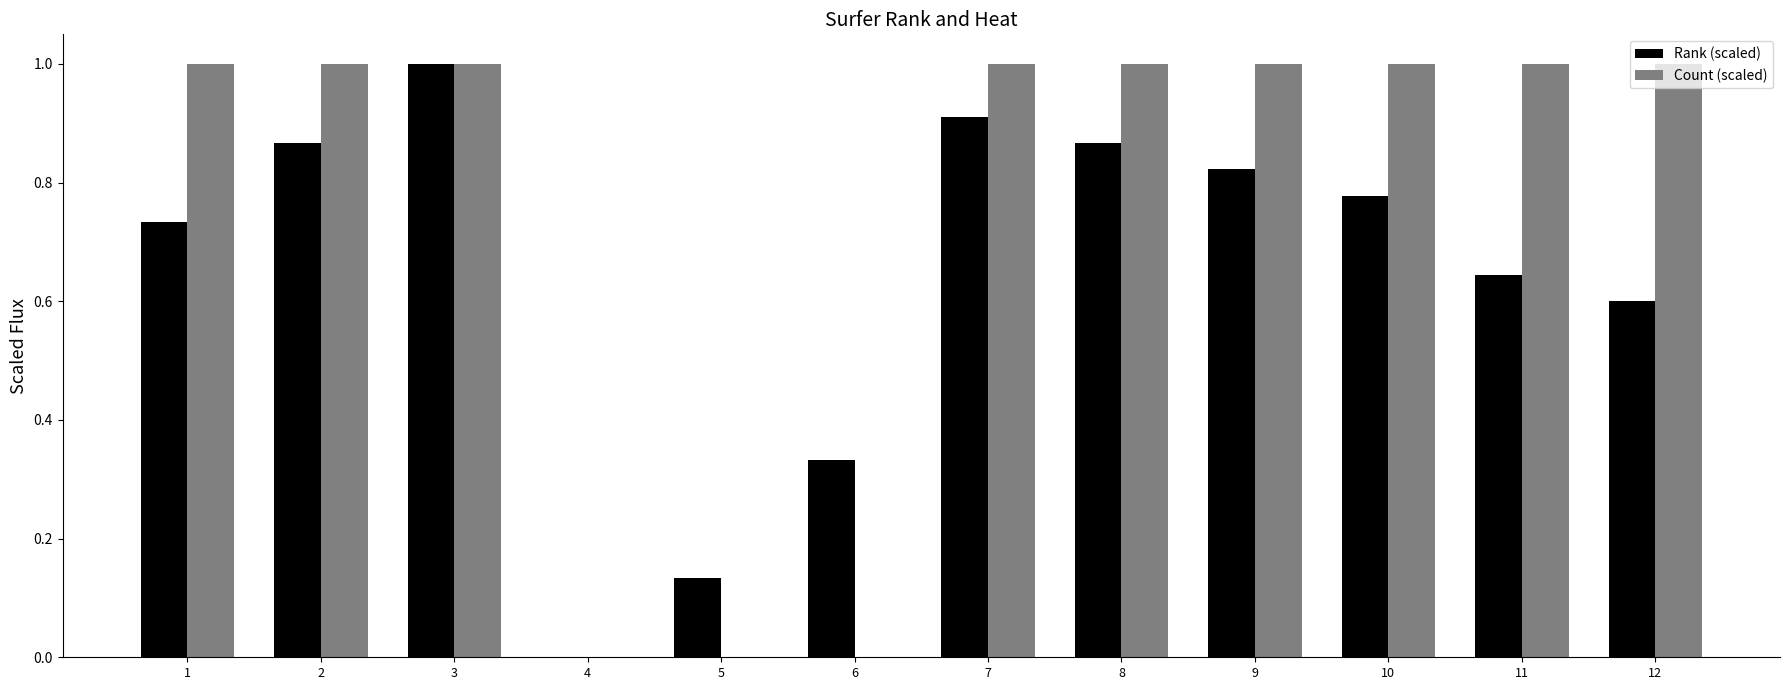

Are the bars horizontal?

No